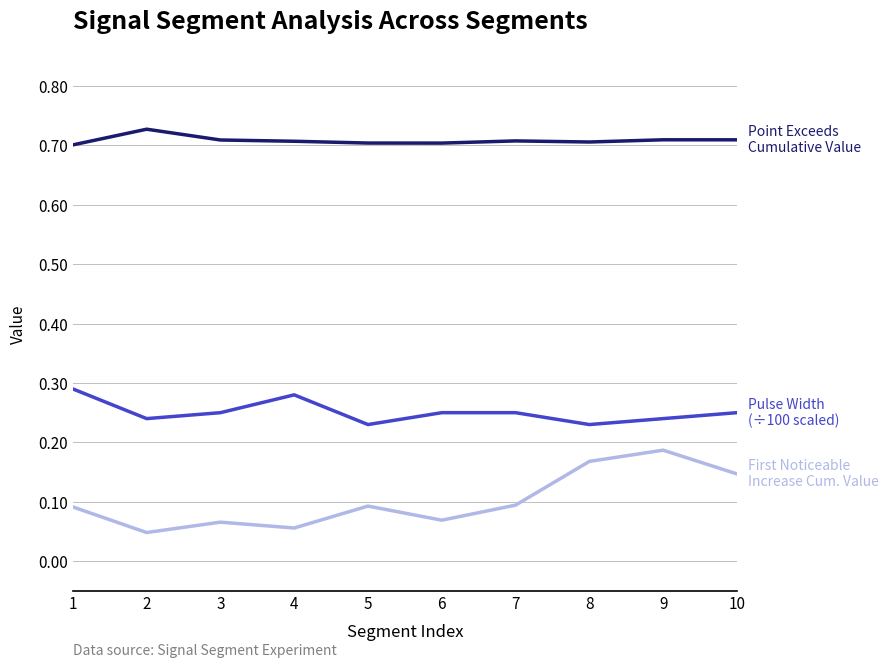

What is the total value across all series at 9?

1.1